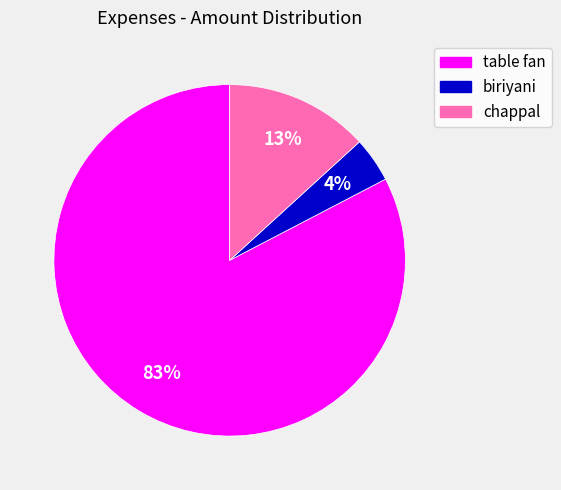

To the nearest percent, what is the difference between the largest and smallest slice percentages?

79%